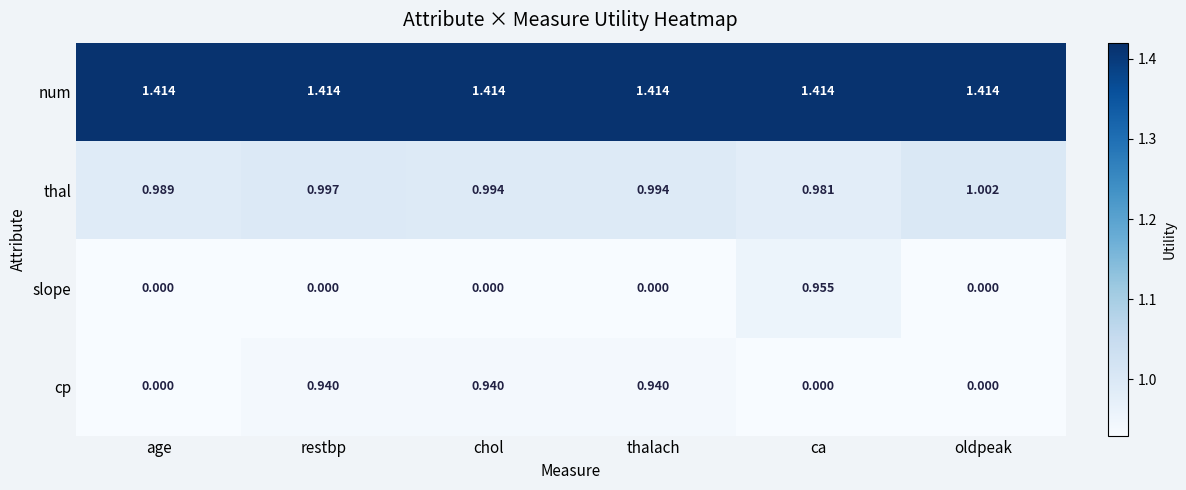

Is the value of thal at chol greater than the value of slope at chol?

Yes